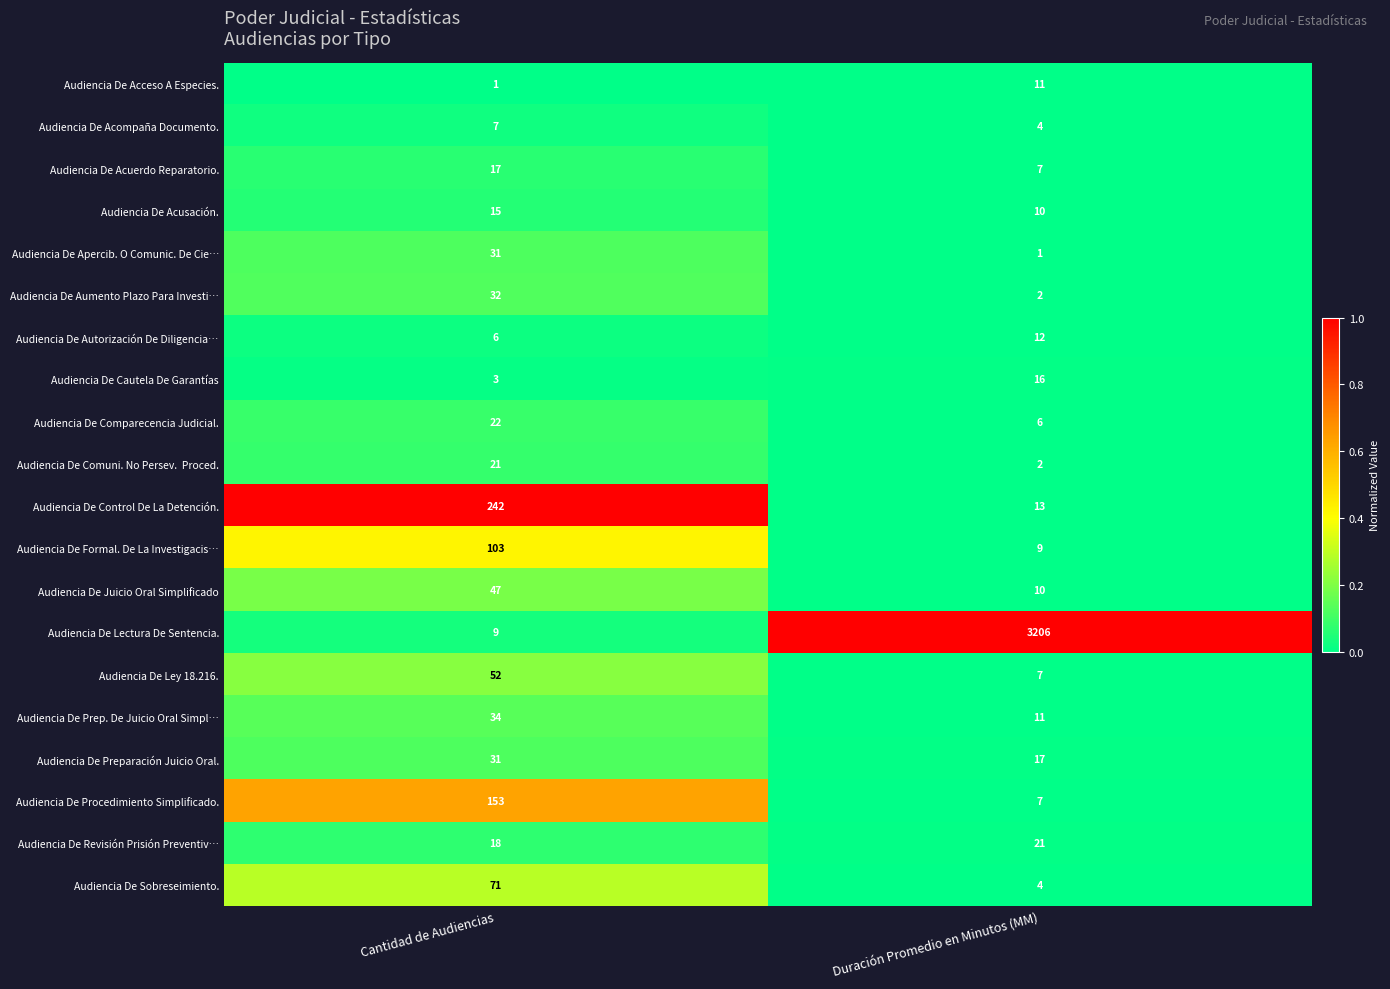

At which category is the sum across all series the highest?

Duración Promedio en Minutos (MM)